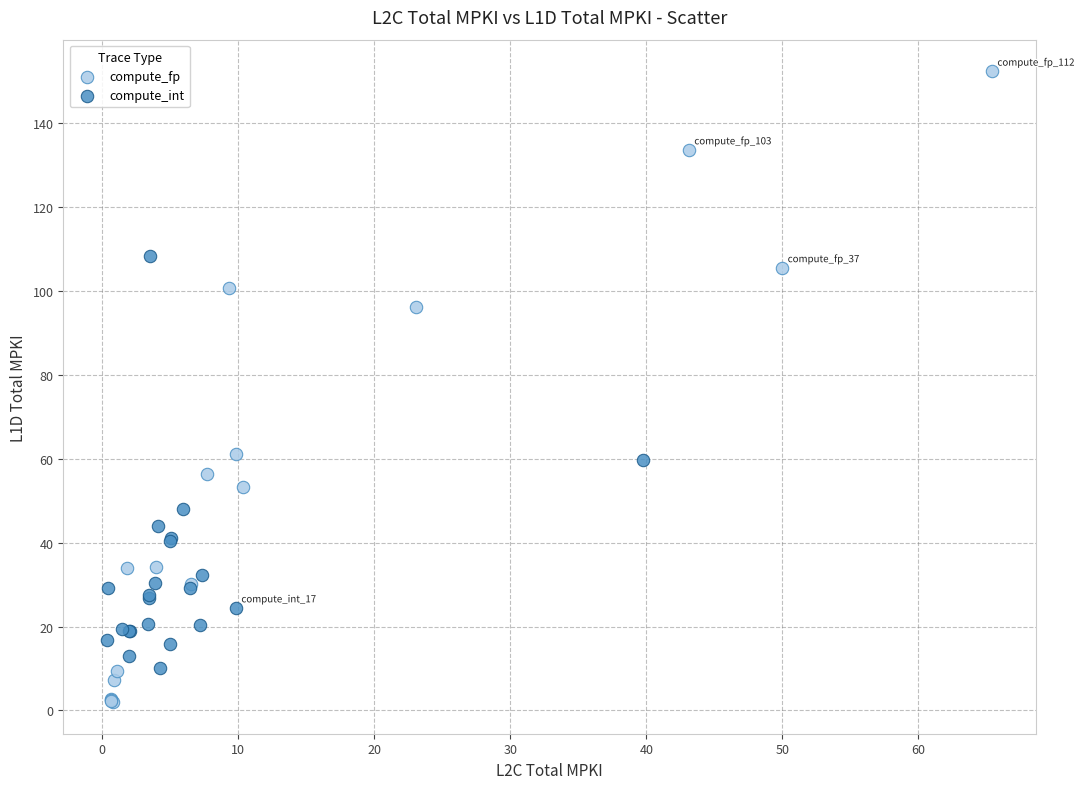

Which series contains the highest Y value?

compute_fp